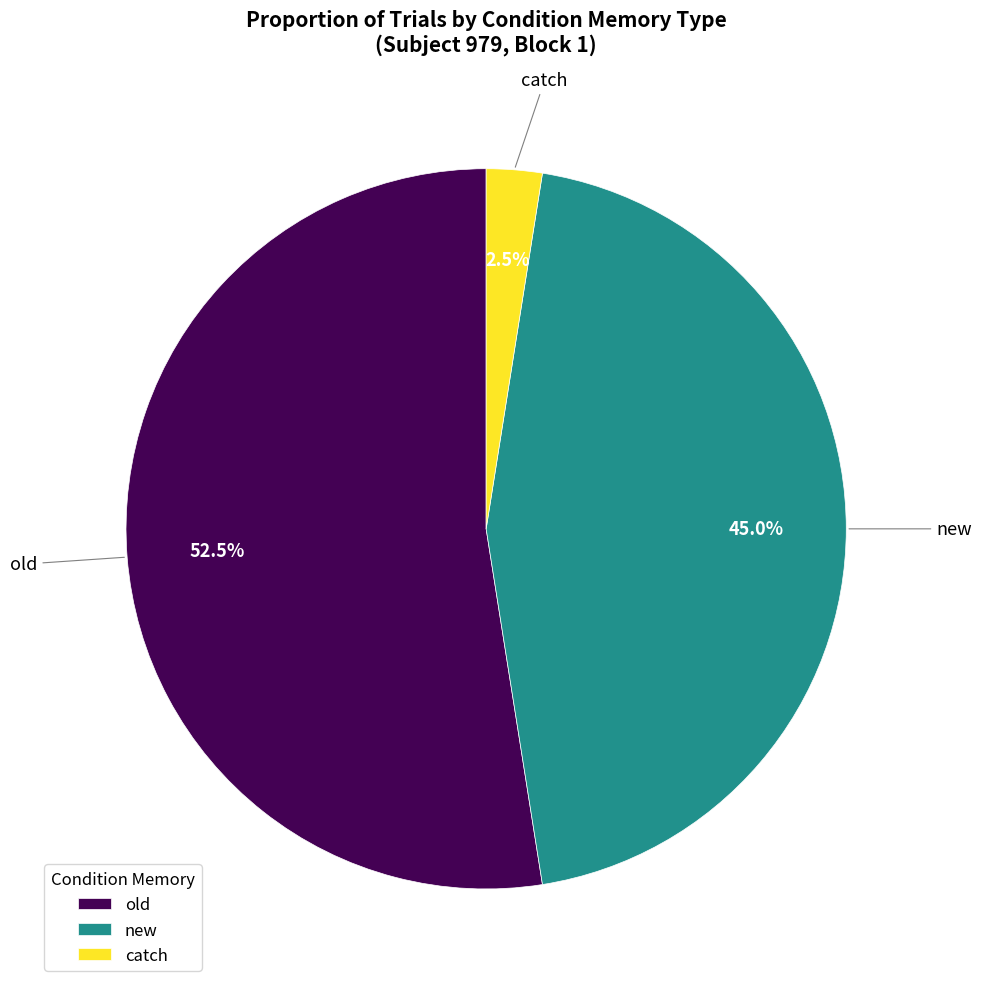

What is the ratio of the value at old to the value at new?

1.2